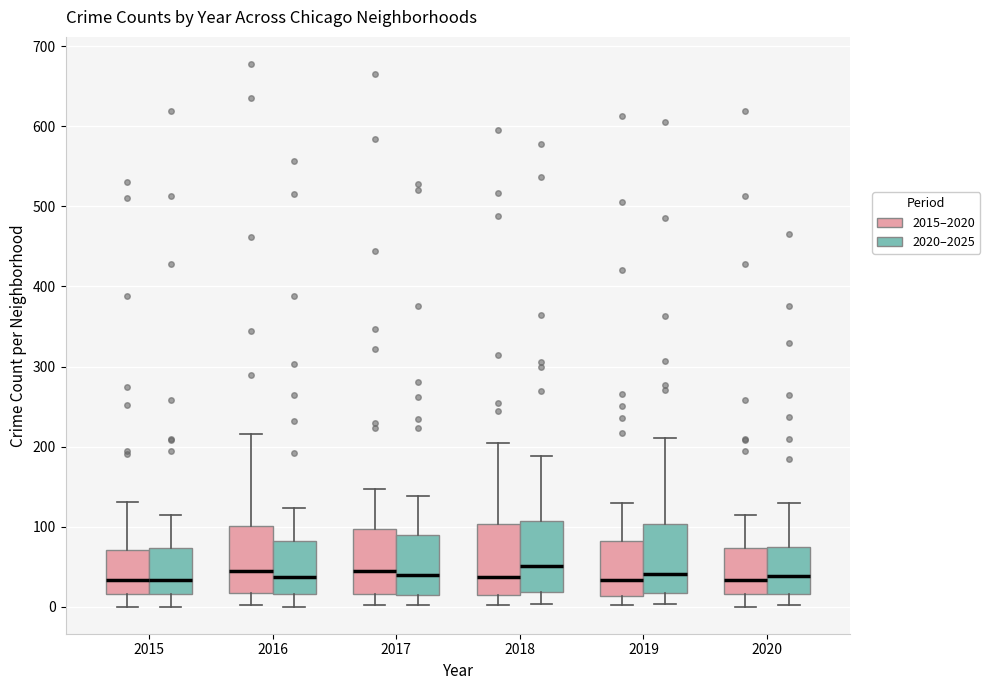

Where does the median line of the box for 2017 (2020–2025) sit on the y-axis? The values are not printed on the chart, so give them approximately, as read against the axis.

40